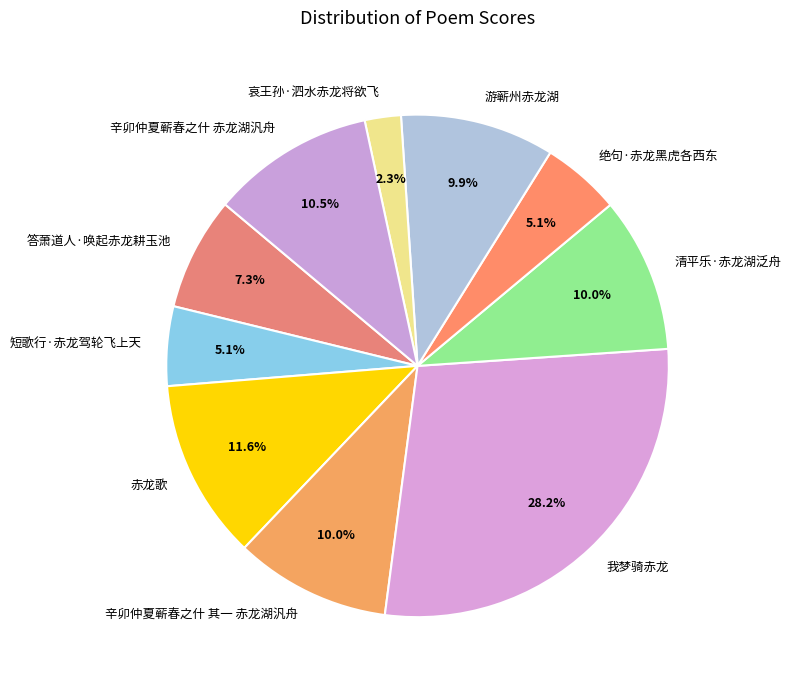

To the nearest percent, what percentage of the pie is 我梦骑赤龙?

28%